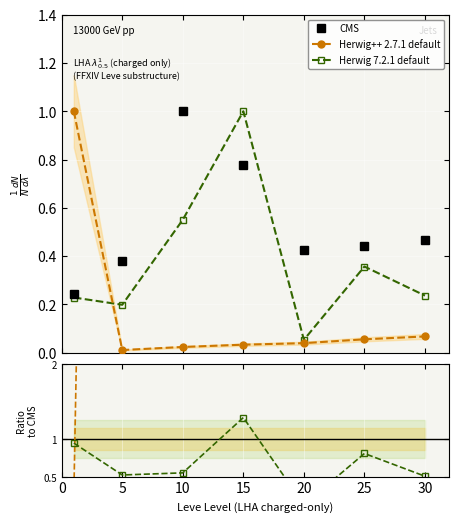

How many categories are shown in the chart?

7